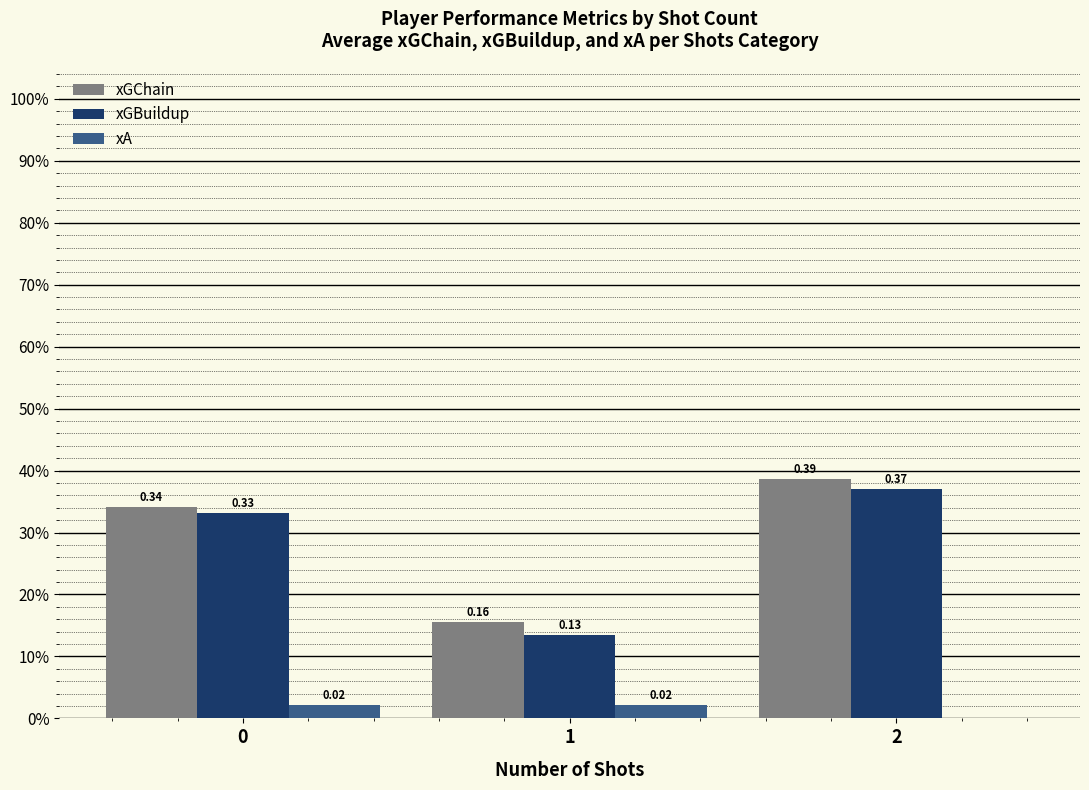

Which category has the highest value in the xGChain series?

2